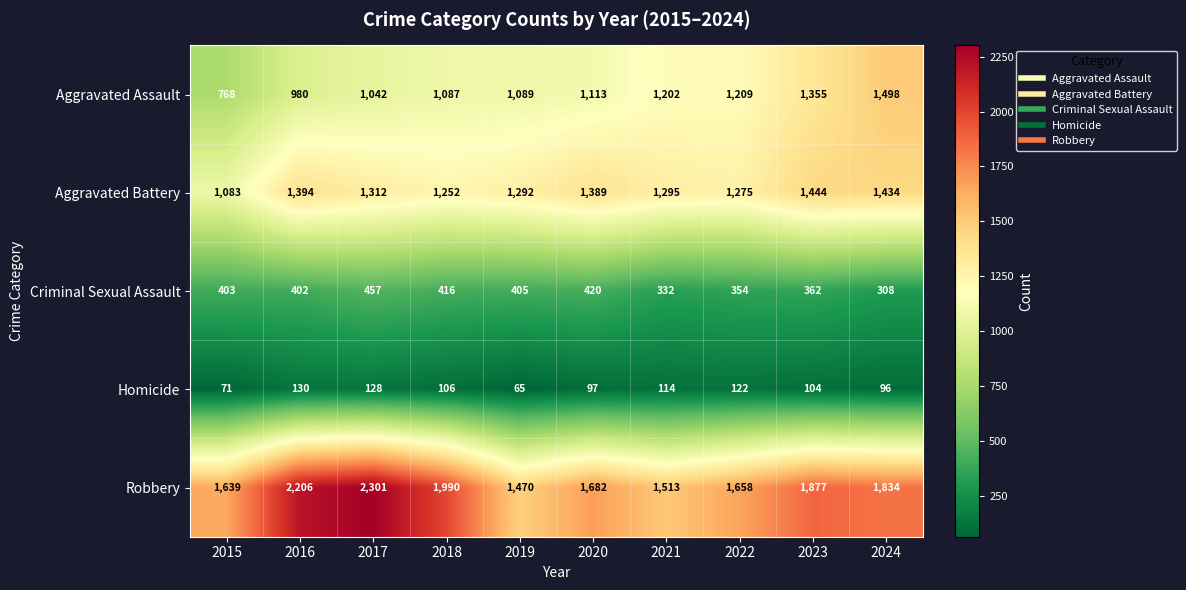

At which category is the sum across all series the highest?

2017